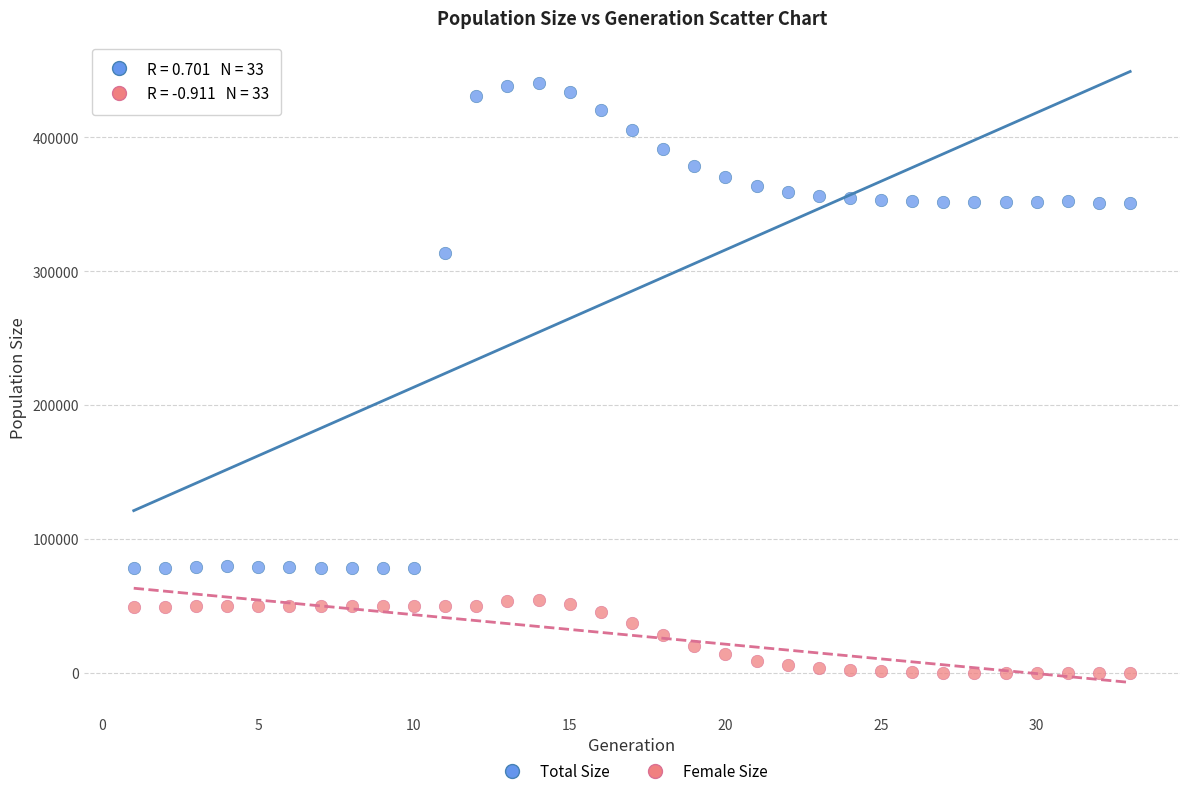

What are all the series names shown in the legend?

Total Size, Female Size